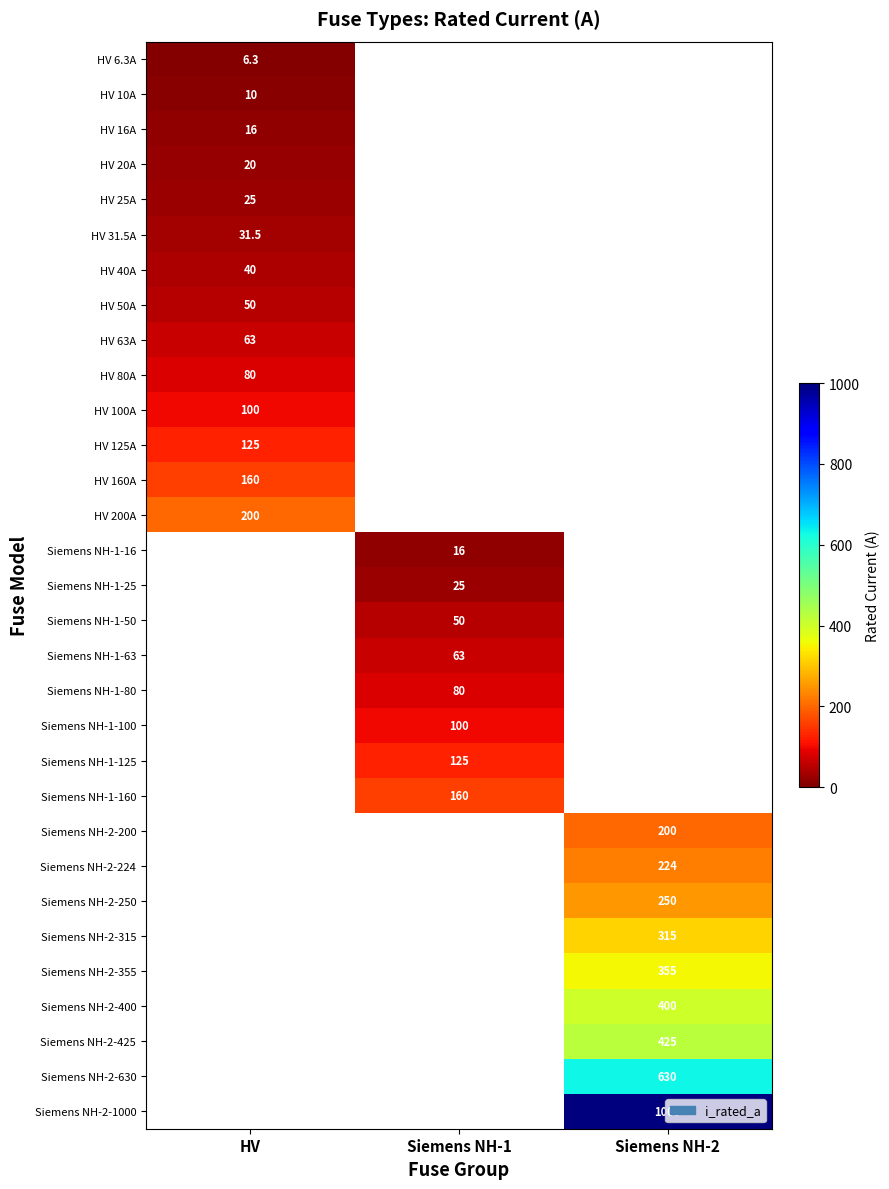

True or false: HV 63A has a value of 63.0 at HV.

True